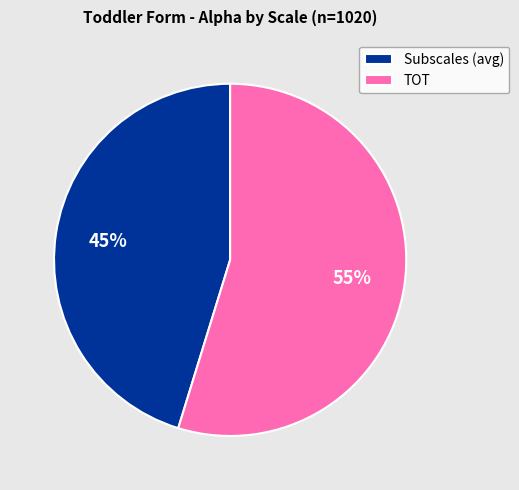

Which has a higher value, TOT or Subscales (avg)?

TOT